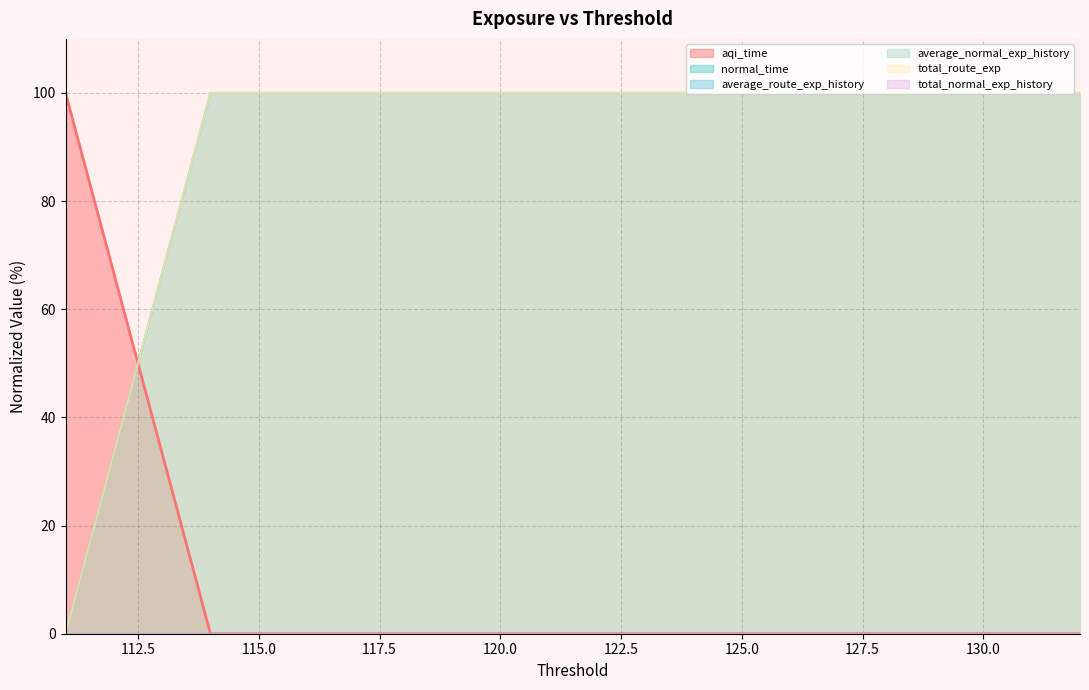

What is the difference between the maximum and minimum values?

100.0